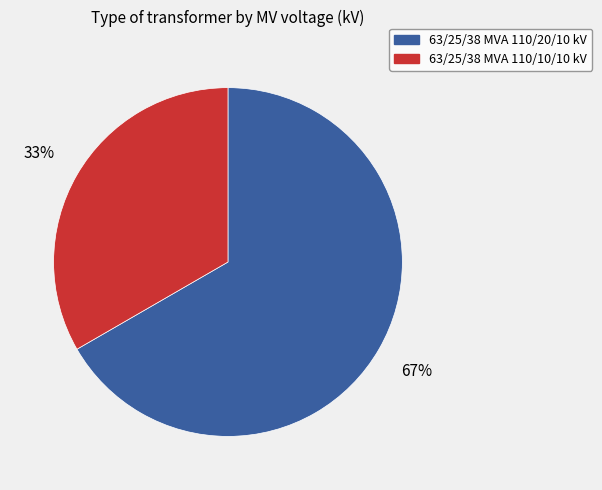

To the nearest percent, what is the average slice percentage?

50%